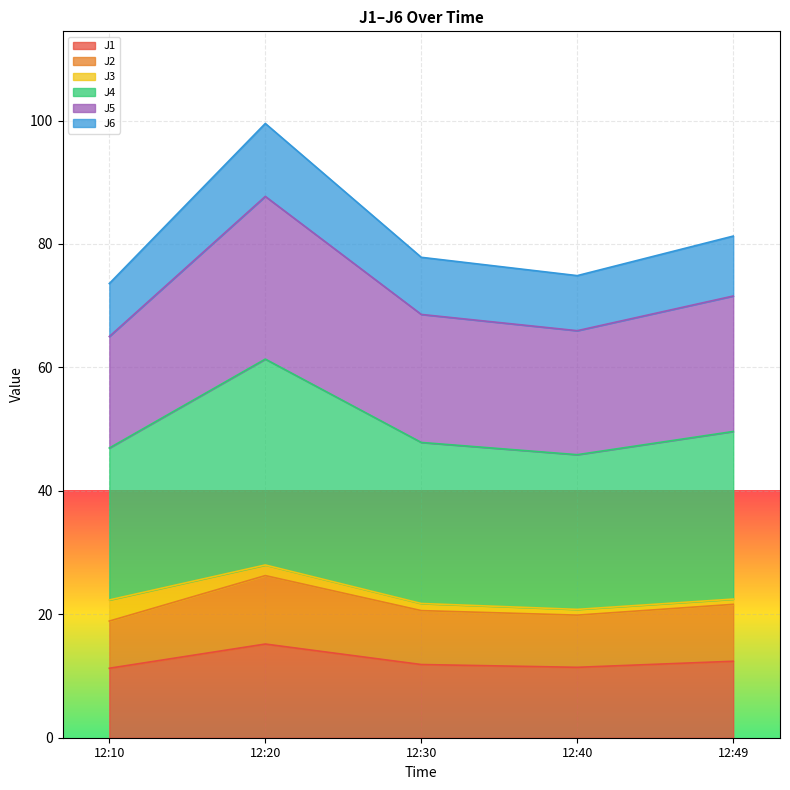

At which category is the sum across all series the highest?

12:20